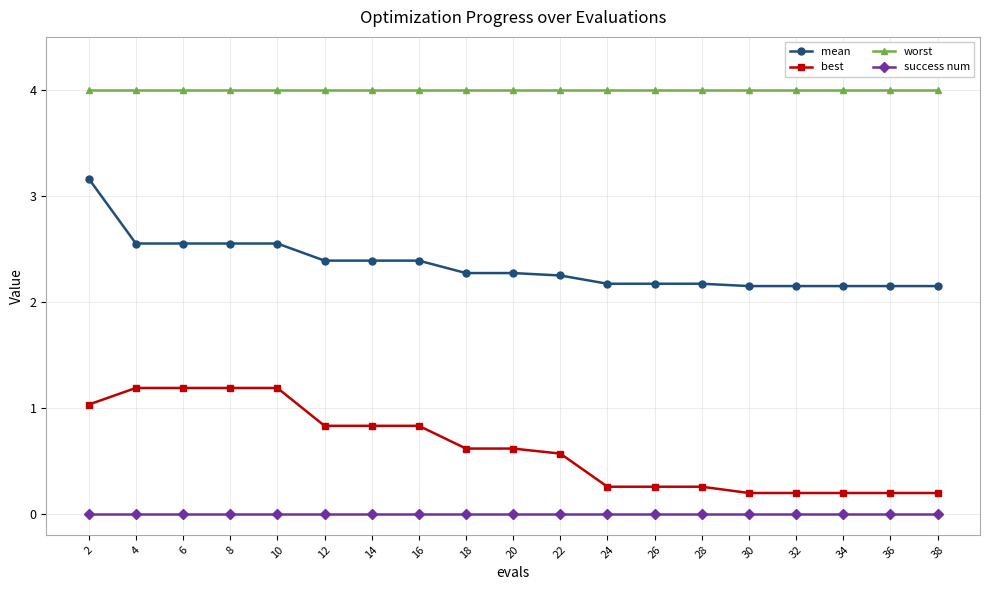

Is it true that success num equals 0.0 at 30?

True